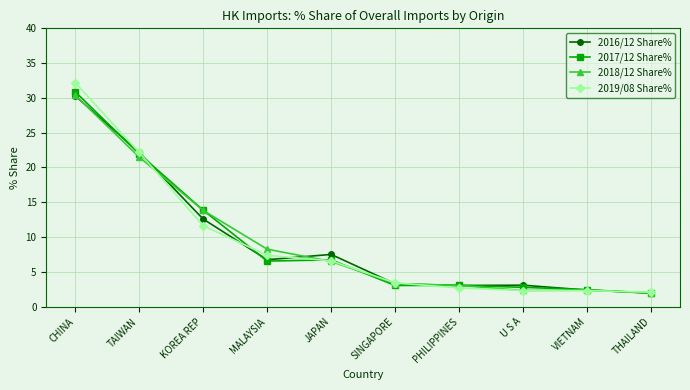

True or false: 2016/12 Share% has a value of 42.0 at CHINA.

False